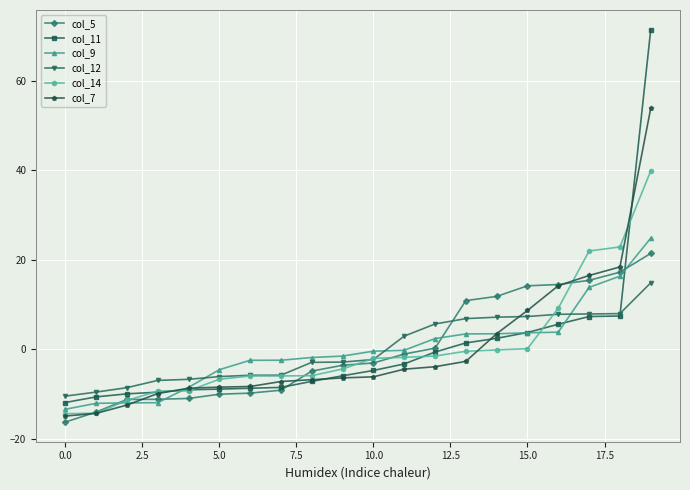

What is the minimum value shown in the chart?

-16.3